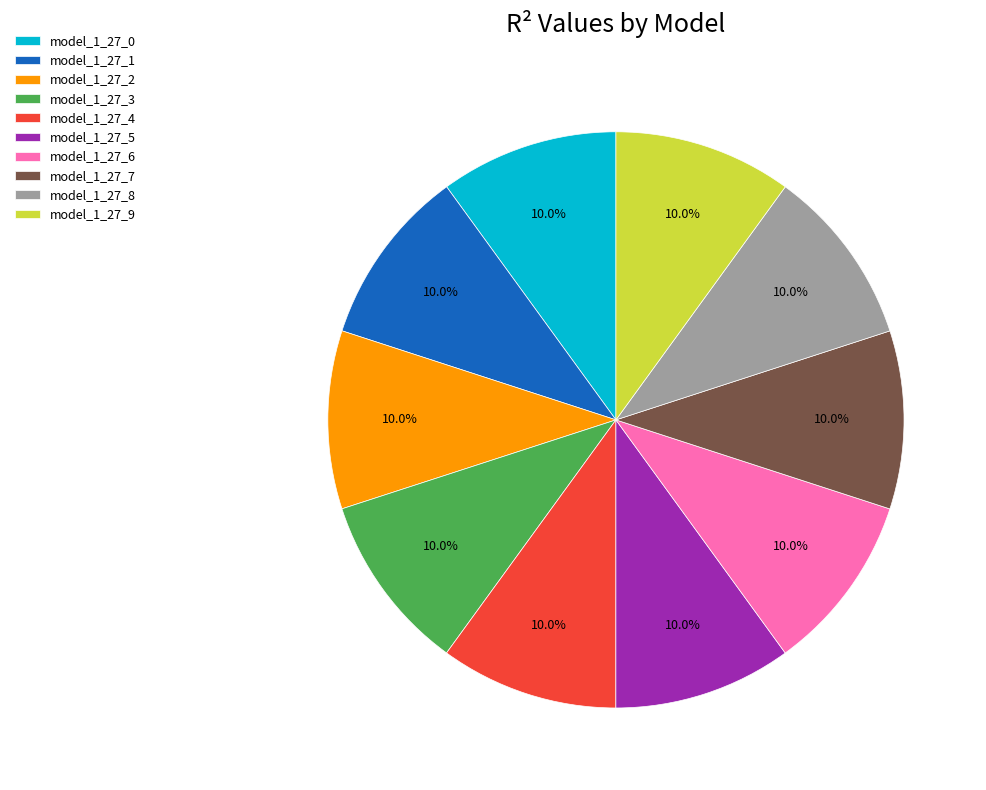

Is there a majority slice in this chart?

No